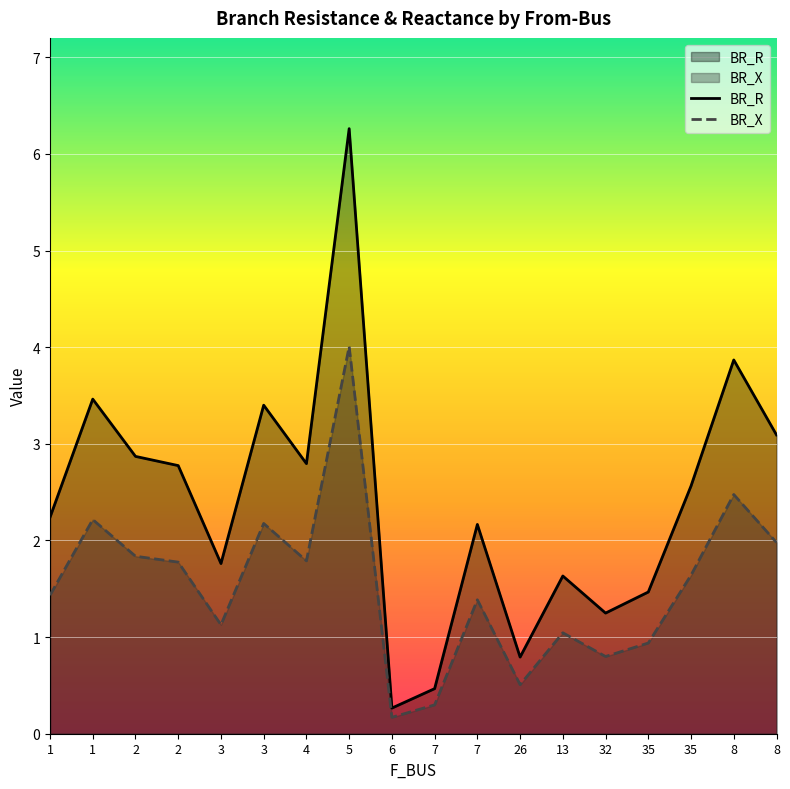

What is the average value of the BR_X series?

1.5